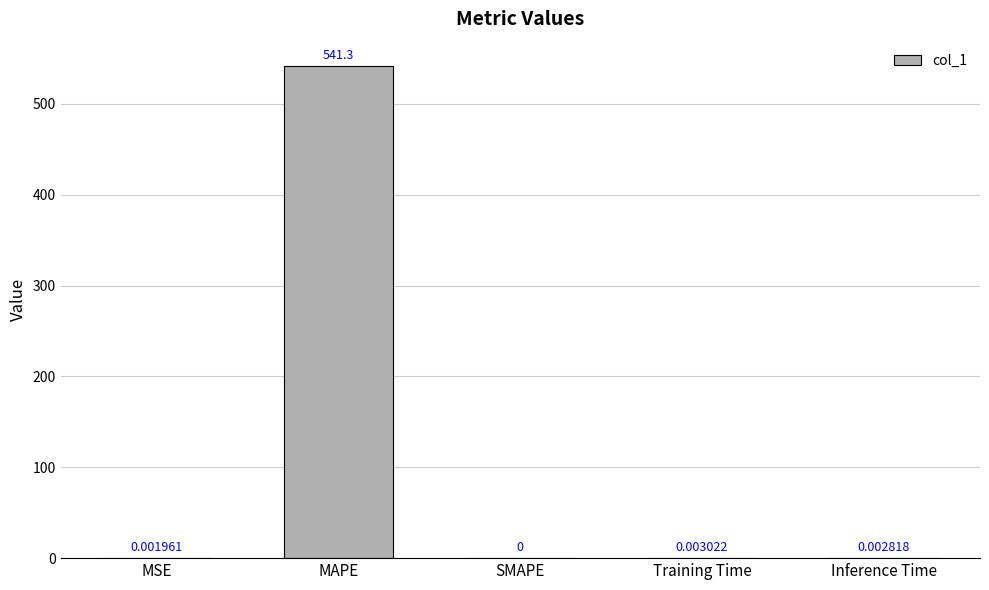

What is the sum of all values?

541.3